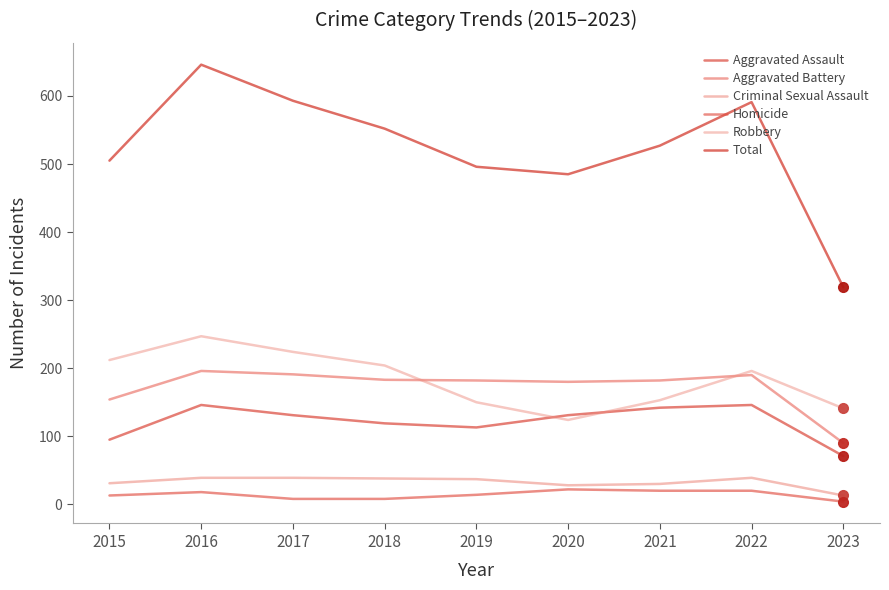

Does the chart display data point markers on the line(s)?

No